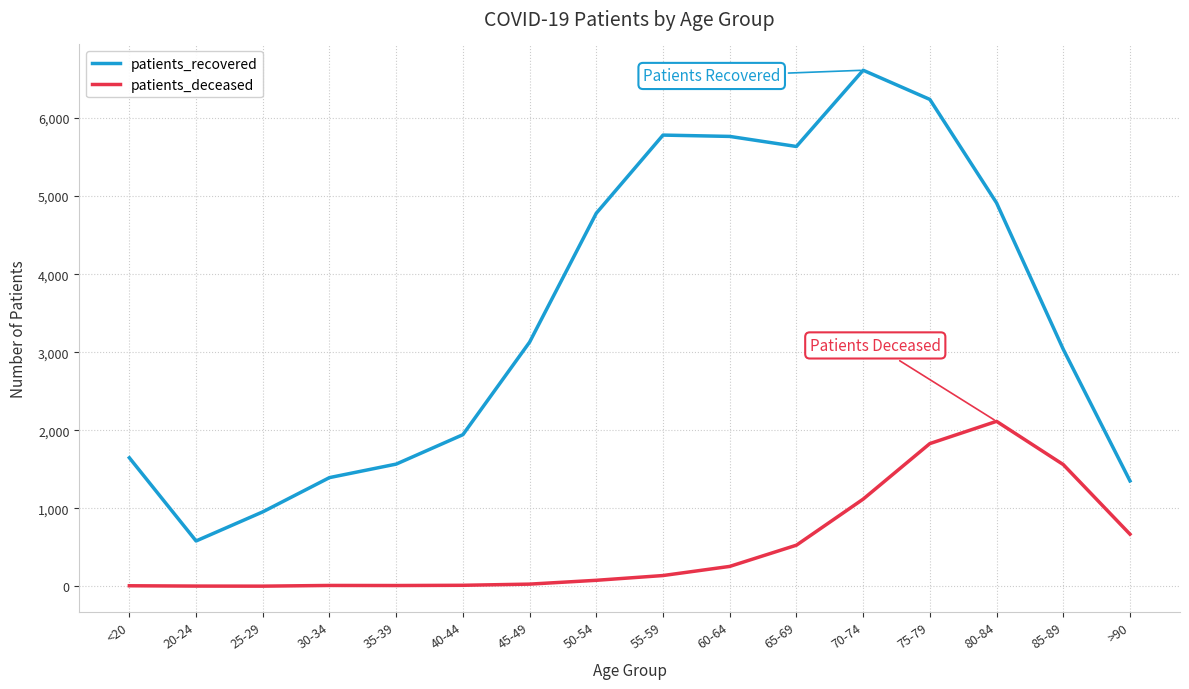

Which series has the widest spread of values?

patients_recovered